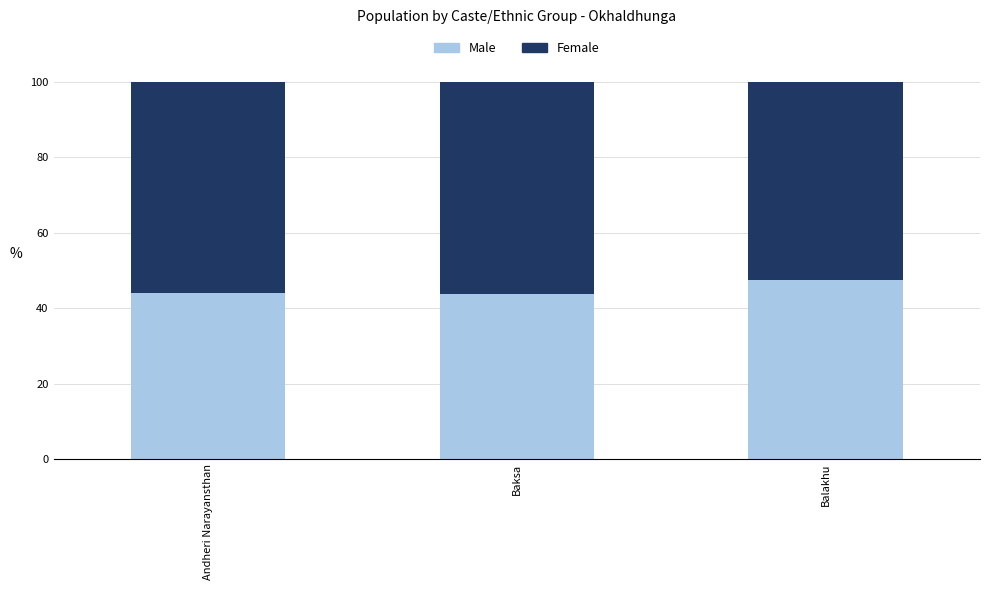

What is the highest value of the Male series?

47.5